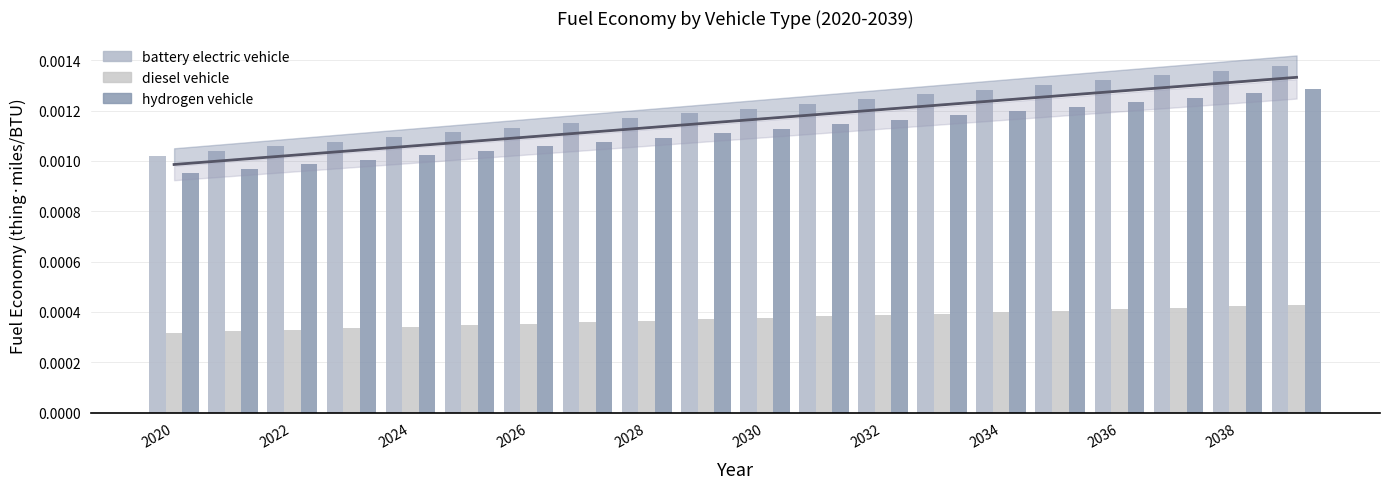

Which label corresponds to the smallest value in the chart?

2020